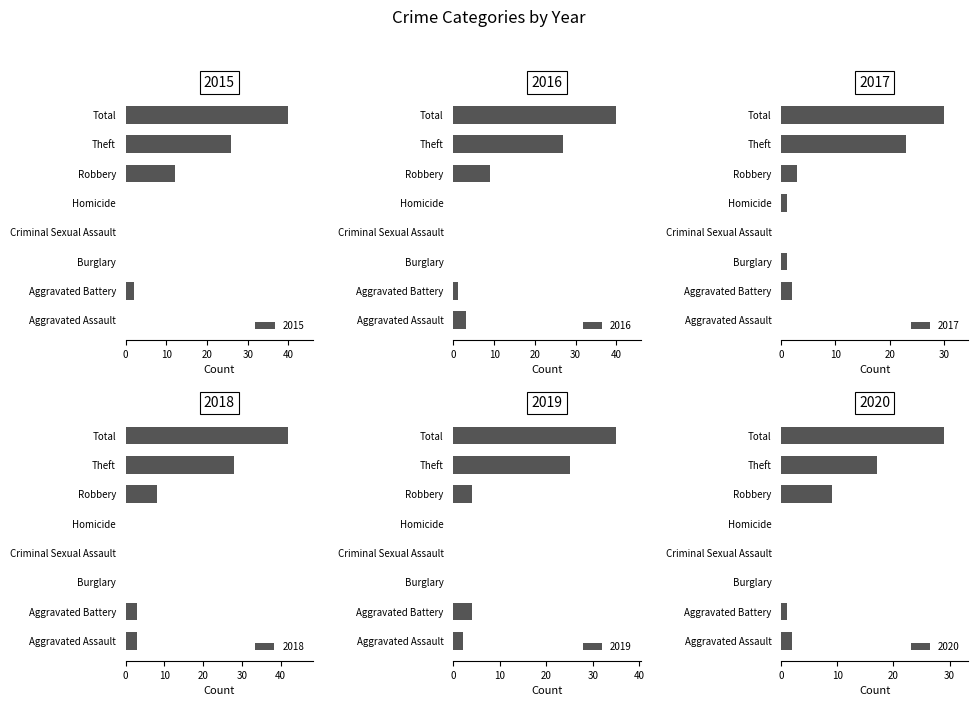

Reading left to right, what are all the values shown in this chart?

2015: 0	2	0	0	0	12	26	40
2016: 3	1	0	0	0	9	27	40
2017: 0	2	1	0	1	3	23	30
2018: 3	3	0	0	0	8	28	42
2019: 2	4	0	0	0	4	25	35
2020: 2	1	0	0	0	9	17	29